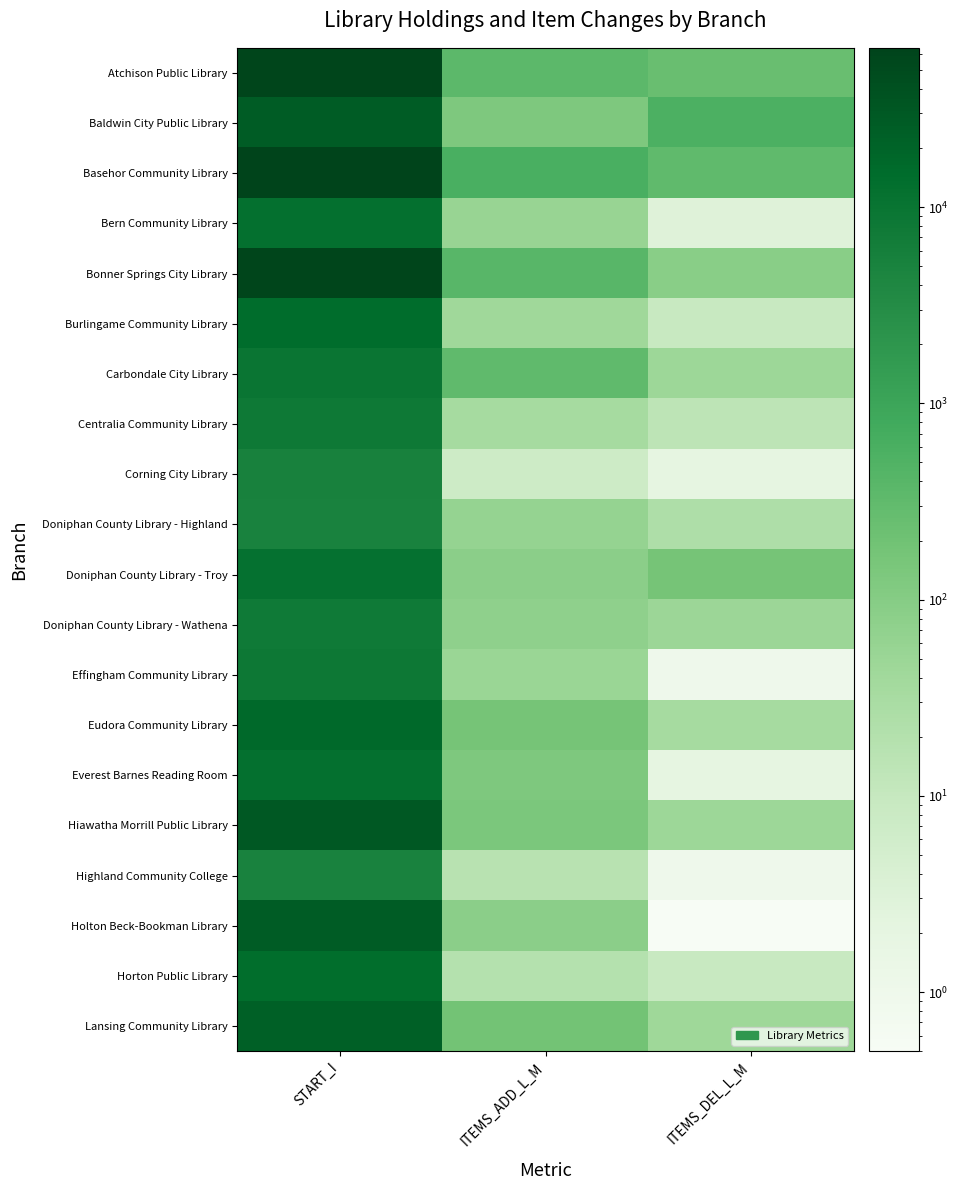

Reading left to right, transcribe all the data shown in this chart.

Atchison Public Library: START_I=59406.0	ITEMS_ADD_L_M=355.0	ITEMS_DEL_L_M=247.0
Baldwin City Public Library: START_I=26795.0	ITEMS_ADD_L_M=130.0	ITEMS_DEL_L_M=550.0
Basehor Community Library: START_I=64792.0	ITEMS_ADD_L_M=614.0	ITEMS_DEL_L_M=323.0
Bern Community Library: START_I=12202.0	ITEMS_ADD_L_M=56.0	ITEMS_DEL_L_M=3.0
Bonner Springs City Library: START_I=59392.0	ITEMS_ADD_L_M=394.0	ITEMS_DEL_L_M=90.0
Burlingame Community Library: START_I=14674.0	ITEMS_ADD_L_M=42.0	ITEMS_DEL_L_M=9.0
Carbondale City Library: START_I=9762.0	ITEMS_ADD_L_M=319.0	ITEMS_DEL_L_M=47.0
Centralia Community Library: START_I=7869.0	ITEMS_ADD_L_M=34.0	ITEMS_DEL_L_M=14.0
Corning City Library: START_I=5216.0	ITEMS_ADD_L_M=7.0	ITEMS_DEL_L_M=2.0
Doniphan County Library - Highland: START_I=4963.0	ITEMS_ADD_L_M=61.0	ITEMS_DEL_L_M=24.0
Doniphan County Library - Troy: START_I=11374.0	ITEMS_ADD_L_M=85.0	ITEMS_DEL_L_M=170.0
Doniphan County Library - Wathena: START_I=7647.0	ITEMS_ADD_L_M=73.0	ITEMS_DEL_L_M=48.0
Effingham Community Library: START_I=8439.0	ITEMS_ADD_L_M=51.0	ITEMS_DEL_L_M=1.0
Eudora Community Library: START_I=16310.0	ITEMS_ADD_L_M=171.0	ITEMS_DEL_L_M=34.0
Everest Barnes Reading Room: START_I=11890.0	ITEMS_ADD_L_M=126.0	ITEMS_DEL_L_M=2.0
Hiawatha Morrill Public Library: START_I=30308.0	ITEMS_ADD_L_M=137.0	ITEMS_DEL_L_M=46.0
Highland Community College: START_I=5153.0	ITEMS_ADD_L_M=17.0	ITEMS_DEL_L_M=1.0
Holton Beck-Bookman Library: START_I=26852.0	ITEMS_ADD_L_M=84.0	ITEMS_DEL_L_M=0.1
Horton Public Library: START_I=14127.0	ITEMS_ADD_L_M=19.0	ITEMS_DEL_L_M=9.0
Lansing Community Library: START_I=22669.0	ITEMS_ADD_L_M=184.0	ITEMS_DEL_L_M=45.0